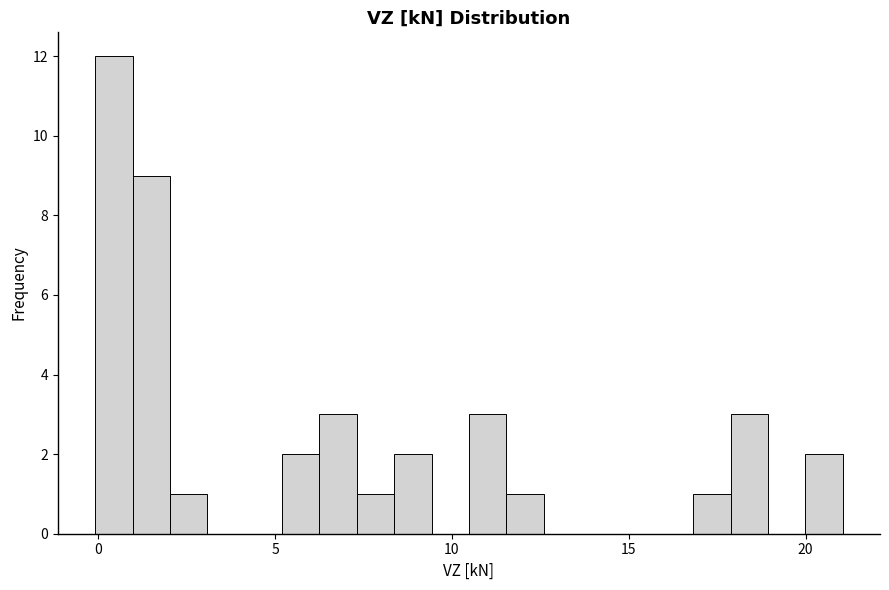

Read against the x-axis, roughly where is the centre of the tallest bar?

0.5